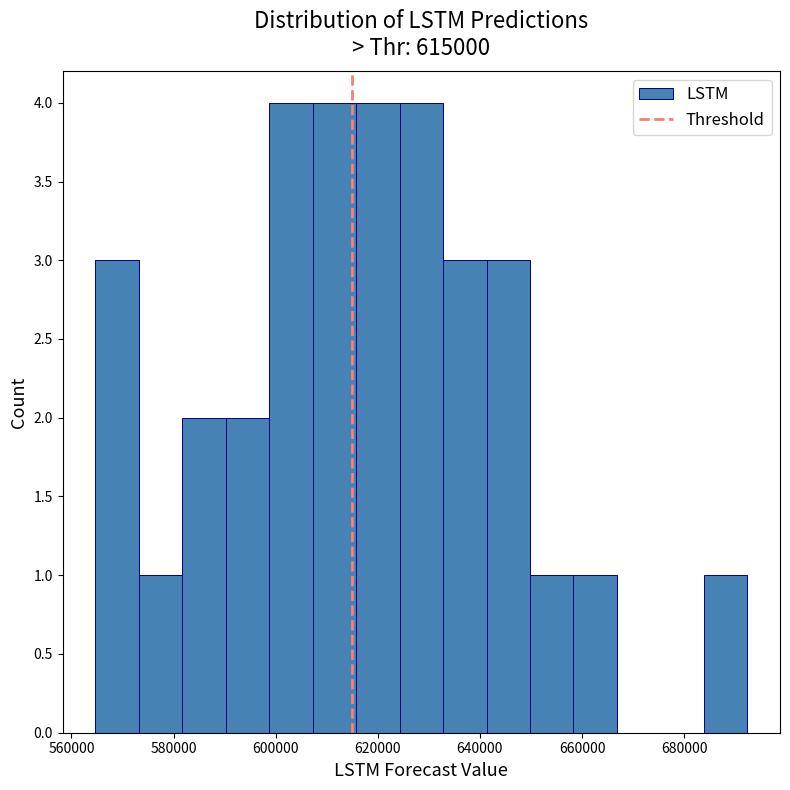

Reading left to right, list every bar in this chart as the range it spans on the x-axis followed by its height. Neither the bar edges nor the heights are printed on the chart, so give them approximately, as read against the axes.

564000 to 574000: 3
574000 to 582000: 1
582000 to 590000: 2
590000 to 598000: 2
598000 to 608000: 4
608000 to 616000: 4
616000 to 624000: 4
624000 to 632000: 4
632000 to 642000: 3
642000 to 650000: 3
650000 to 658000: 1
658000 to 666000: 1
666000 to 676000: 0
676000 to 684000: 0
684000 to 692000: 1